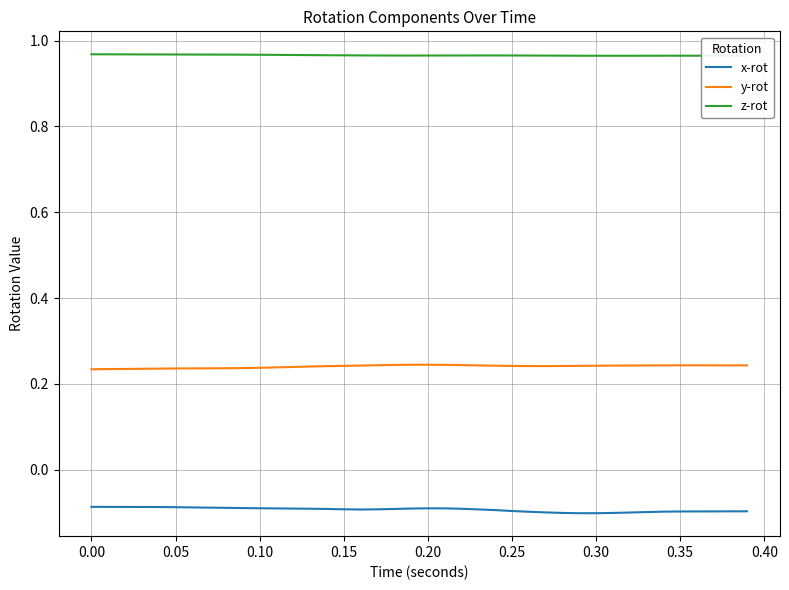

True or false: y-rot and z-rot intersect in this chart.

False